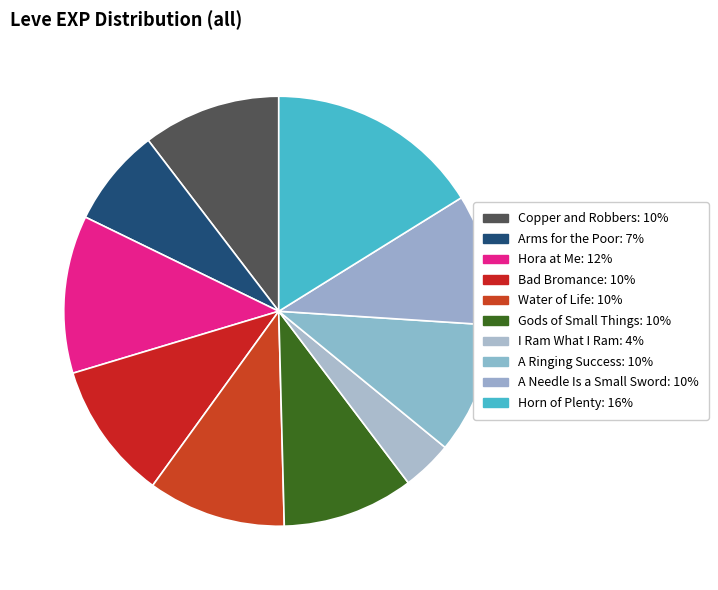

To the nearest percent, what is the average slice percentage?

10%